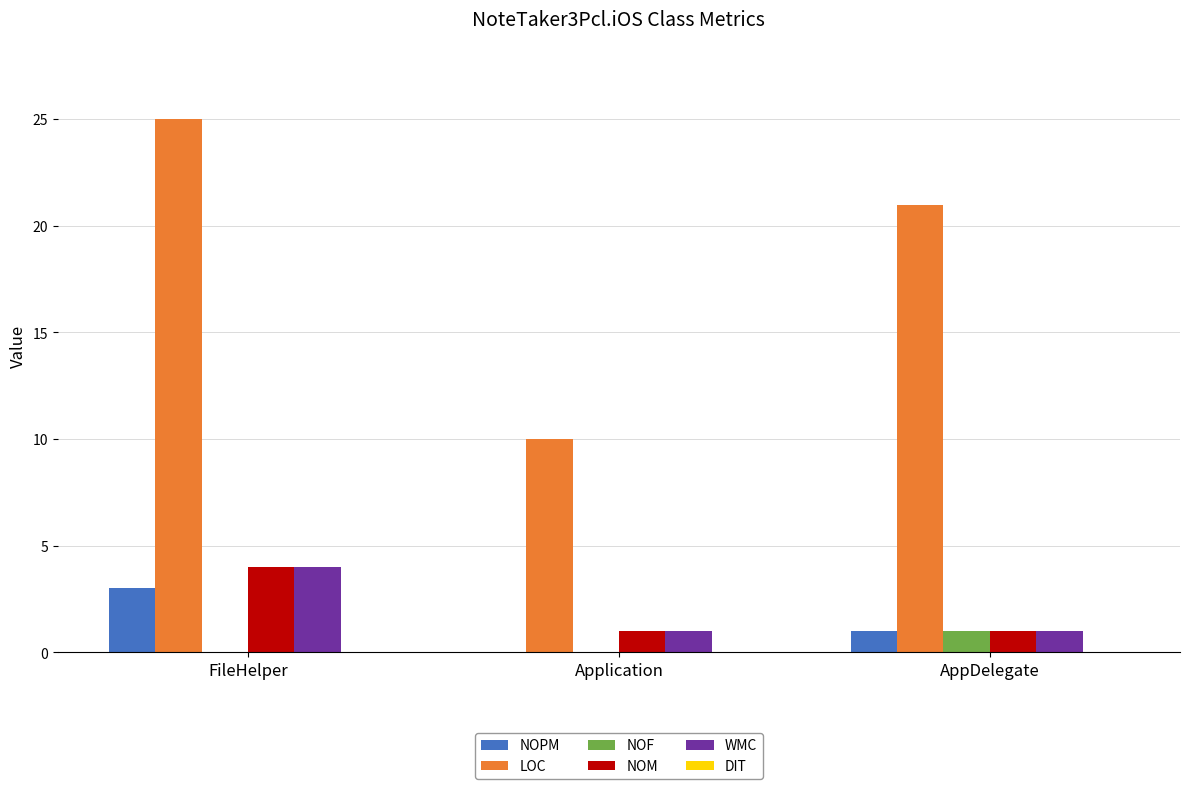

Which series changed the most between Application and AppDelegate?

LOC